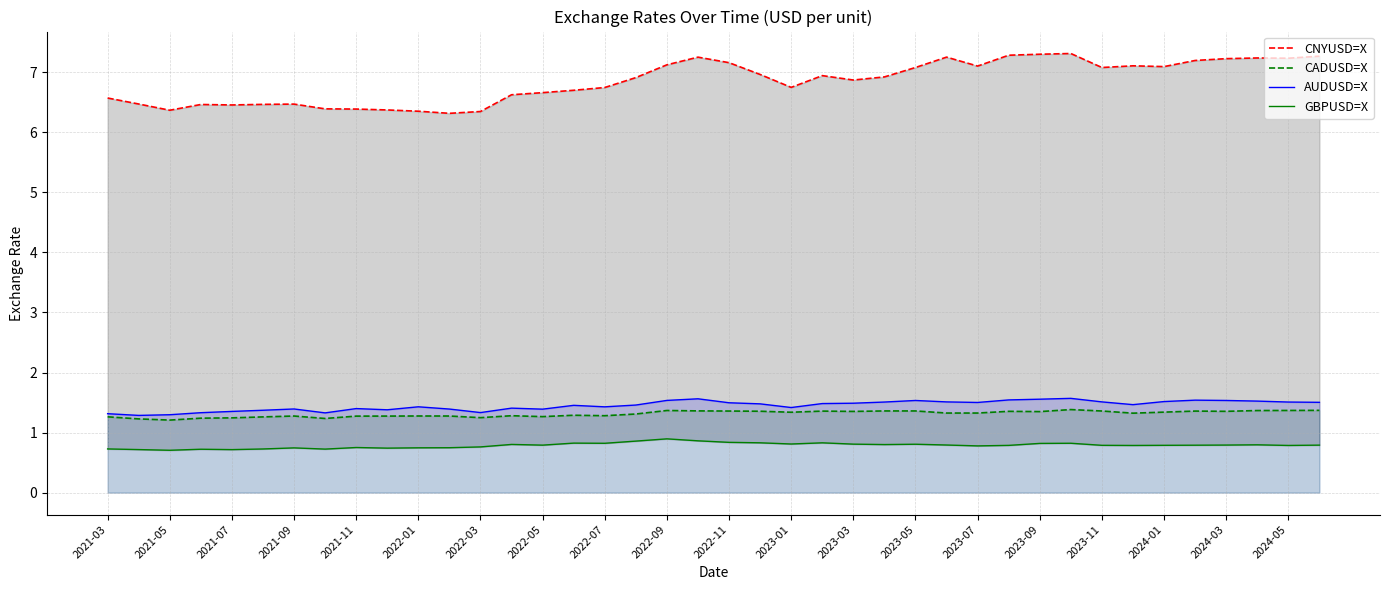

List the series in order of their peak value, lowest first.

GBPUSD=X, CADUSD=X, AUDUSD=X, CNYUSD=X